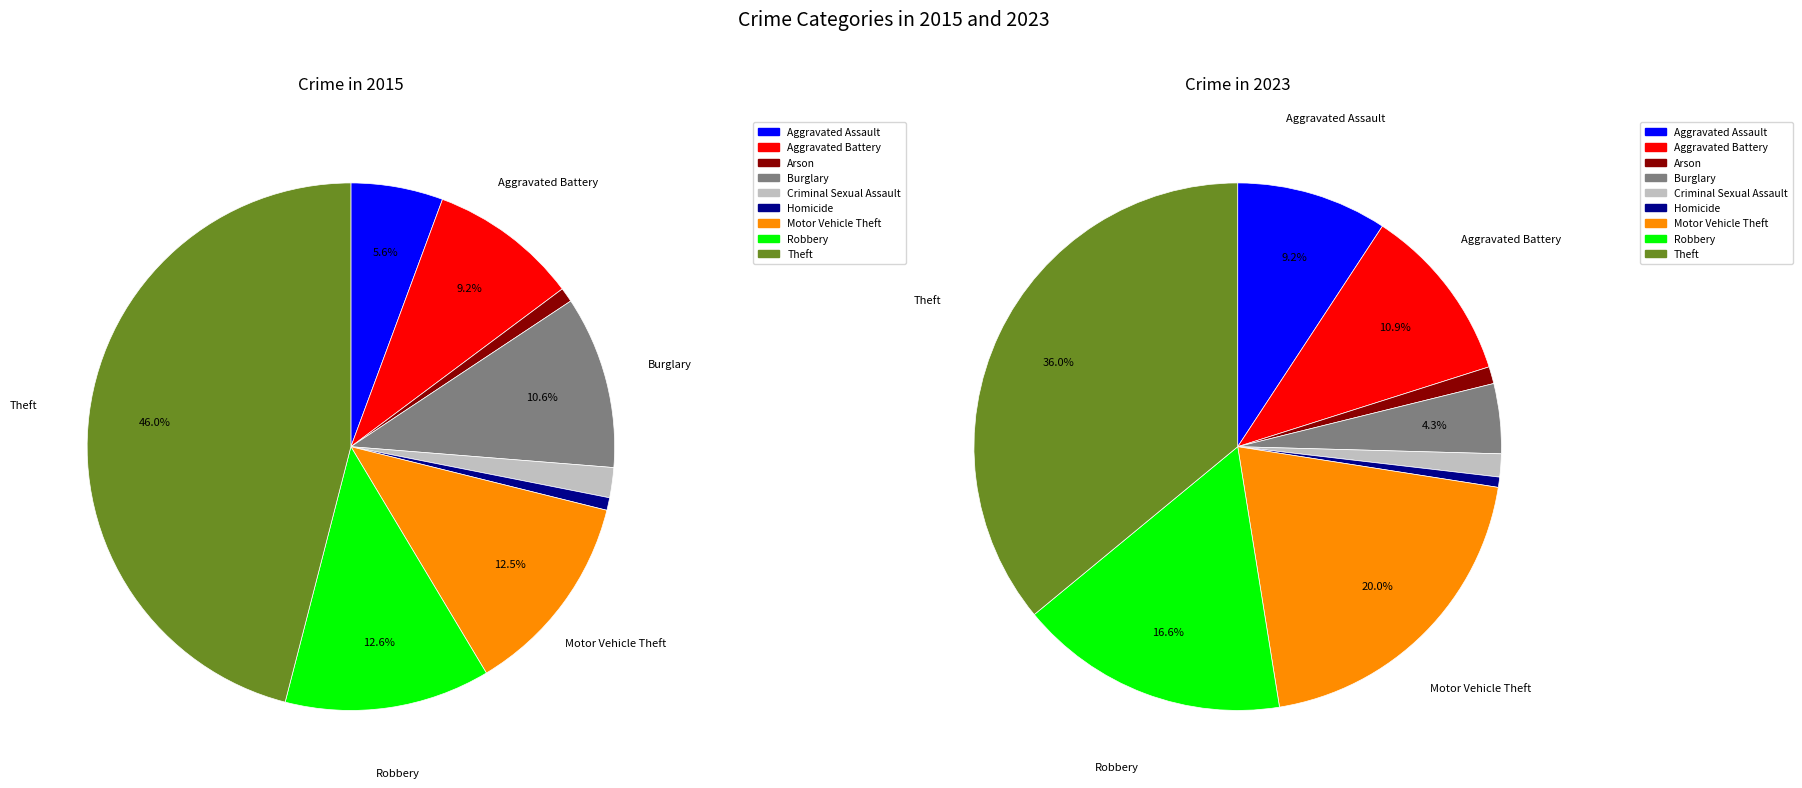

Which category has the biggest portion of the pie?

Theft